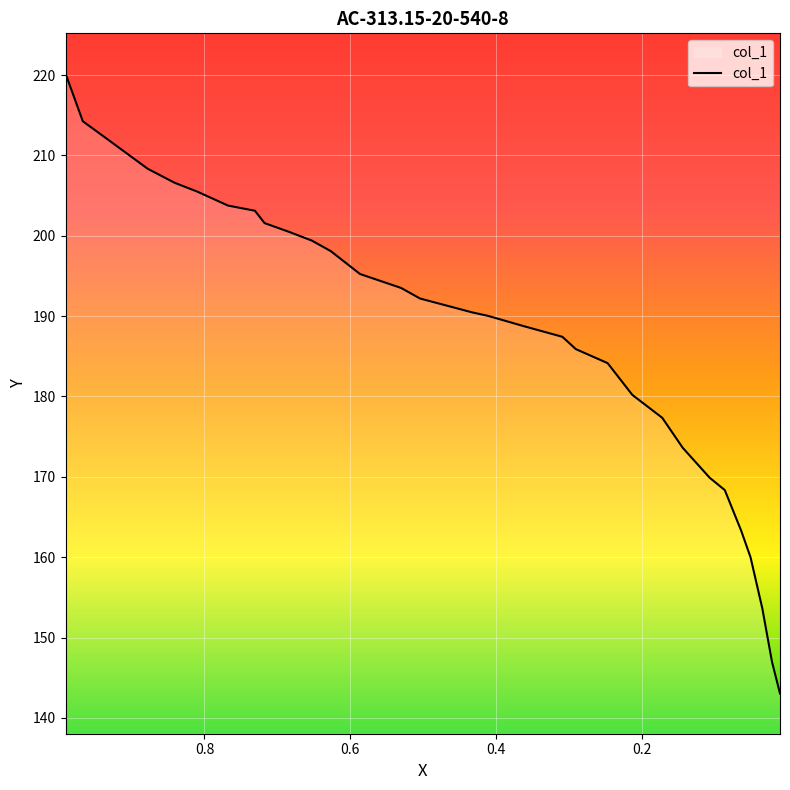

What is the average value?

187.7